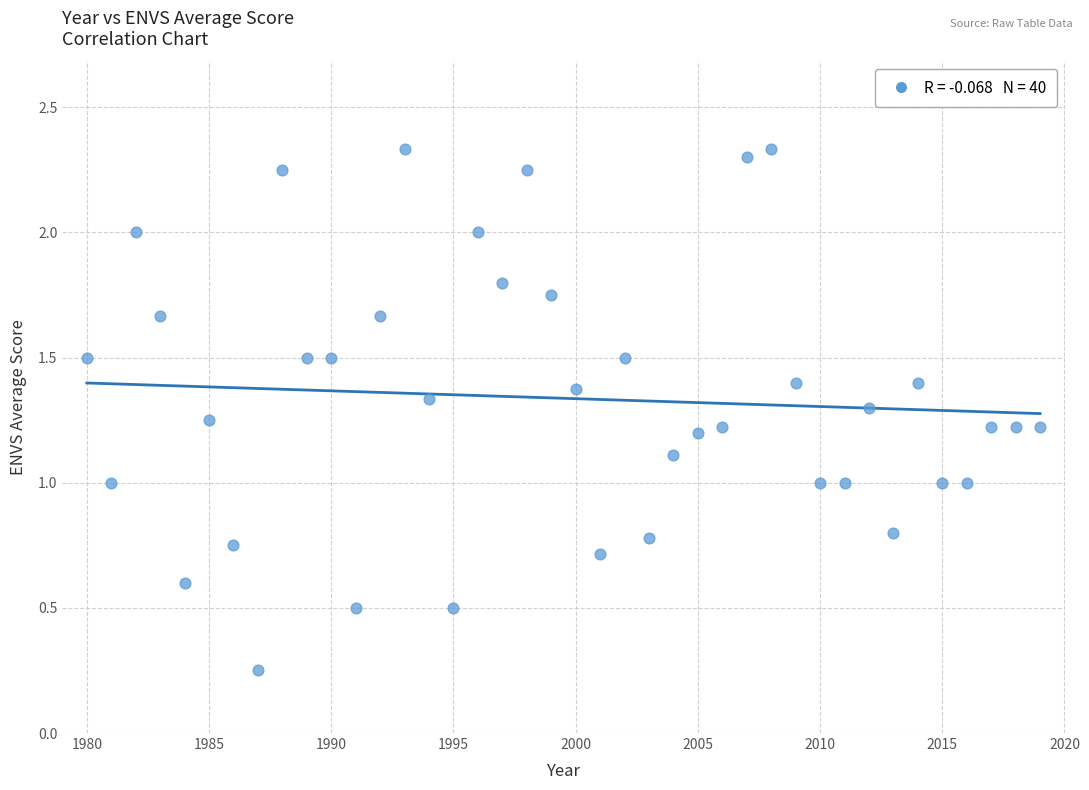

What is the range of X values (max minus min)?

39.0